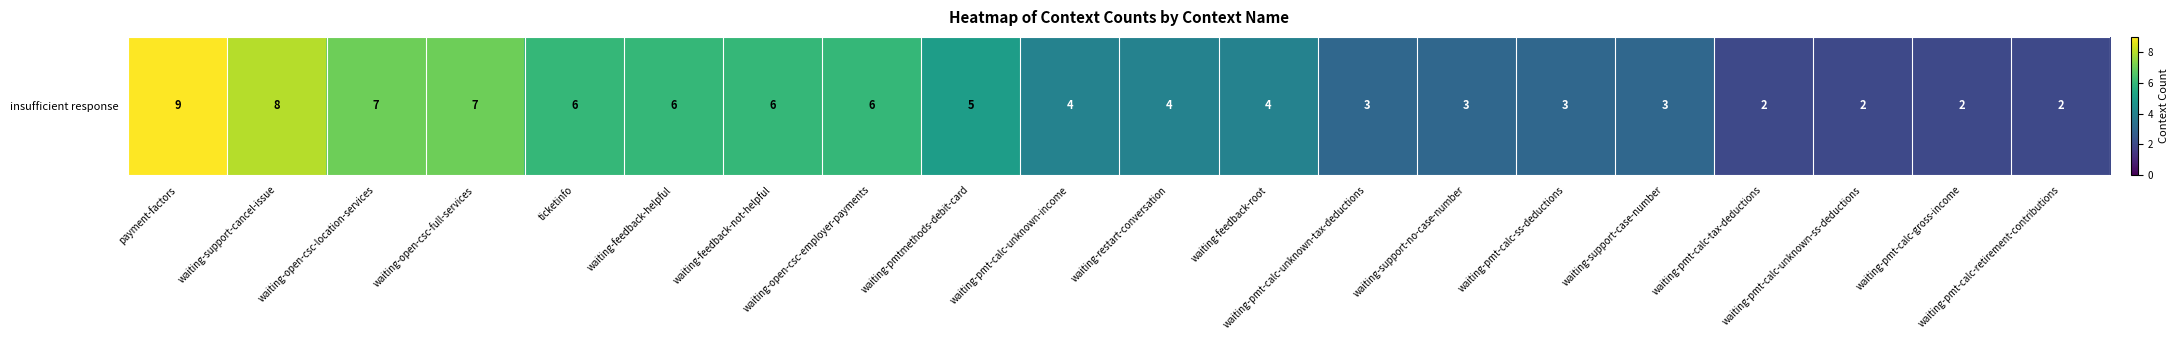

List the labels in order of value, smallest first.

waiting-pmt-calc-tax-deductions, waiting-pmt-calc-unknown-ss-deductions, waiting-pmt-calc-gross-income, waiting-pmt-calc-retirement-contributions, waiting-pmt-calc-unknown-tax-deductions, waiting-support-no-case-number, waiting-pmt-calc-ss-deductions, waiting-support-case-number, waiting-pmt-calc-unknown-income, waiting-restart-conversation, waiting-feedback-root, waiting-pmtmethods-debit-card, ticketinfo, waiting-feedback-helpful, waiting-feedback-not-helpful, waiting-open-csc-employer-payments, waiting-open-csc-location-services, waiting-open-csc-full-services, waiting-support-cancel-issue, payment-factors